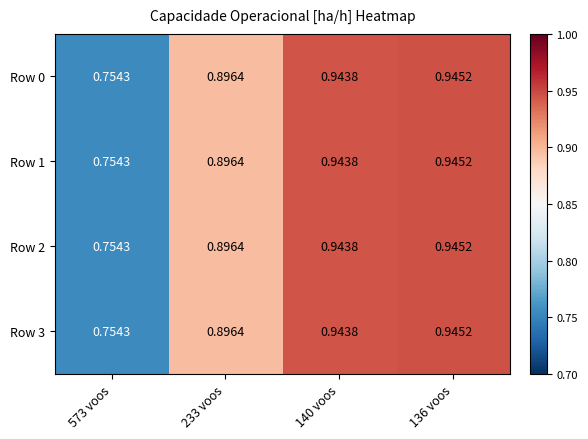

At how many categories does at least one series exceed 0?

4